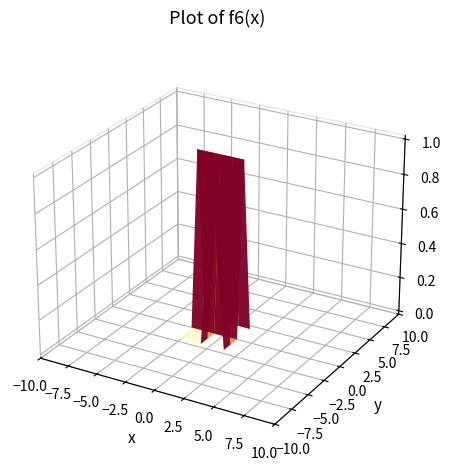

What is the difference between the maximum and minimum values in the Extension.id series?

1